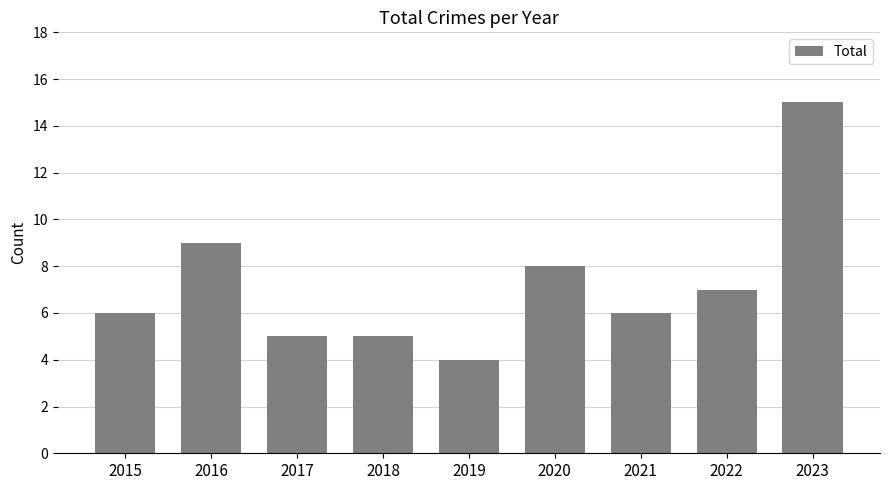

What is the change in value from 2016 to 2021?

-3